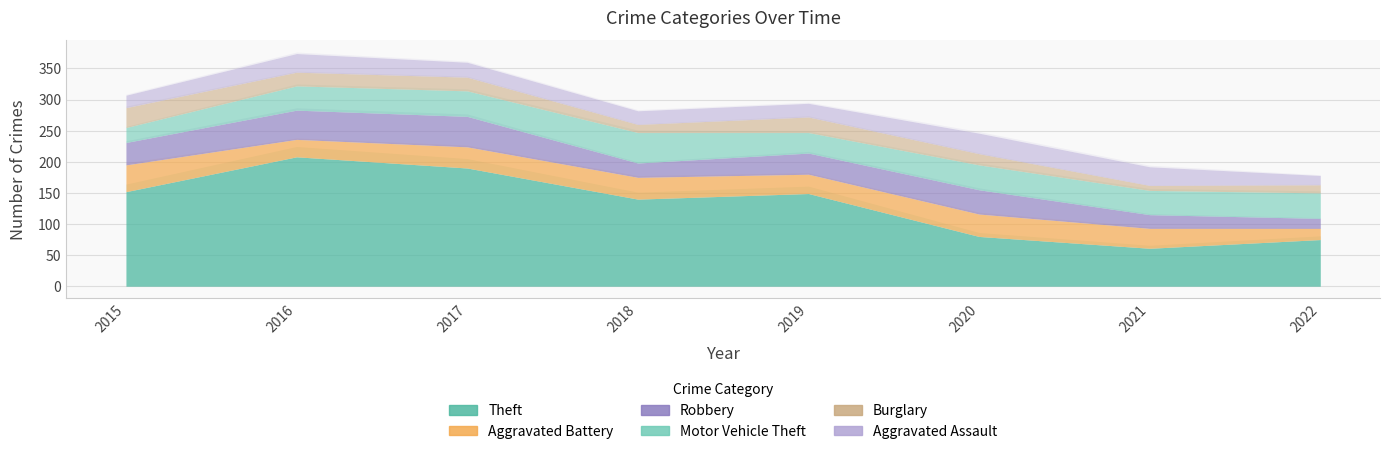

Reading left to right, transcribe all the data shown in this chart.

Theft: 2015=152	2016=208	2017=190	2018=140	2019=149	2020=80	2021=61	2022=75
Aggravated Battery: 2015=43	2016=28	2017=34	2018=35	2019=31	2020=36	2021=32	2022=18
Robbery: 2015=36	2016=47	2017=49	2018=23	2019=34	2020=39	2021=22	2022=16
Motor Vehicle Theft: 2015=24	2016=39	2017=41	2018=49	2019=33	2020=40	2021=39	2022=41
Burglary: 2015=32	2016=22	2017=22	2018=13	2019=25	2020=18	2021=8	2022=13
Aggravated Assault: 2015=20	2016=30	2017=24	2018=22	2019=22	2020=33	2021=30	2022=15